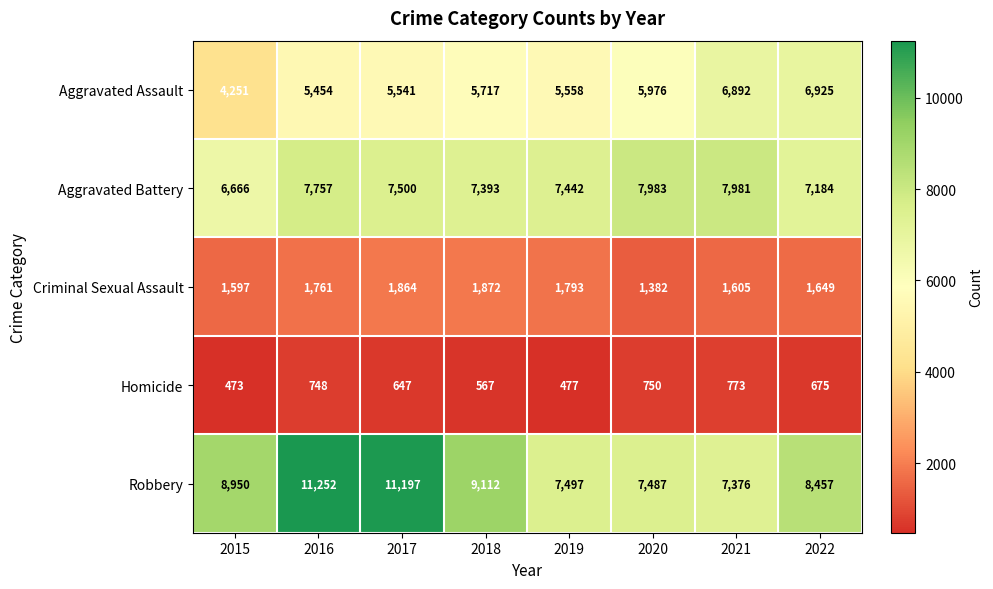

True or false: Aggravated Battery has a value of 9842 at 2019.

False